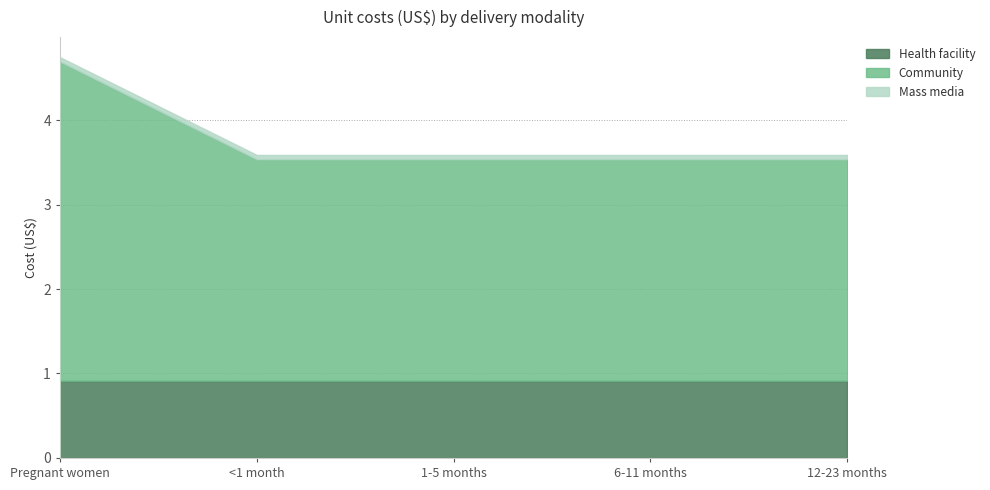

Reading right to left, transcribe all the data shown in this chart.

Health facility: 12-23 months=0.9	6-11 months=0.9	1-5 months=0.9	<1 month=0.9	Pregnant women=0.9
Community: 12-23 months=2.6	6-11 months=2.6	1-5 months=2.6	<1 month=2.6	Pregnant women=3.8
Mass media: 12-23 months=0.1	6-11 months=0.1	1-5 months=0.1	<1 month=0.1	Pregnant women=0.1